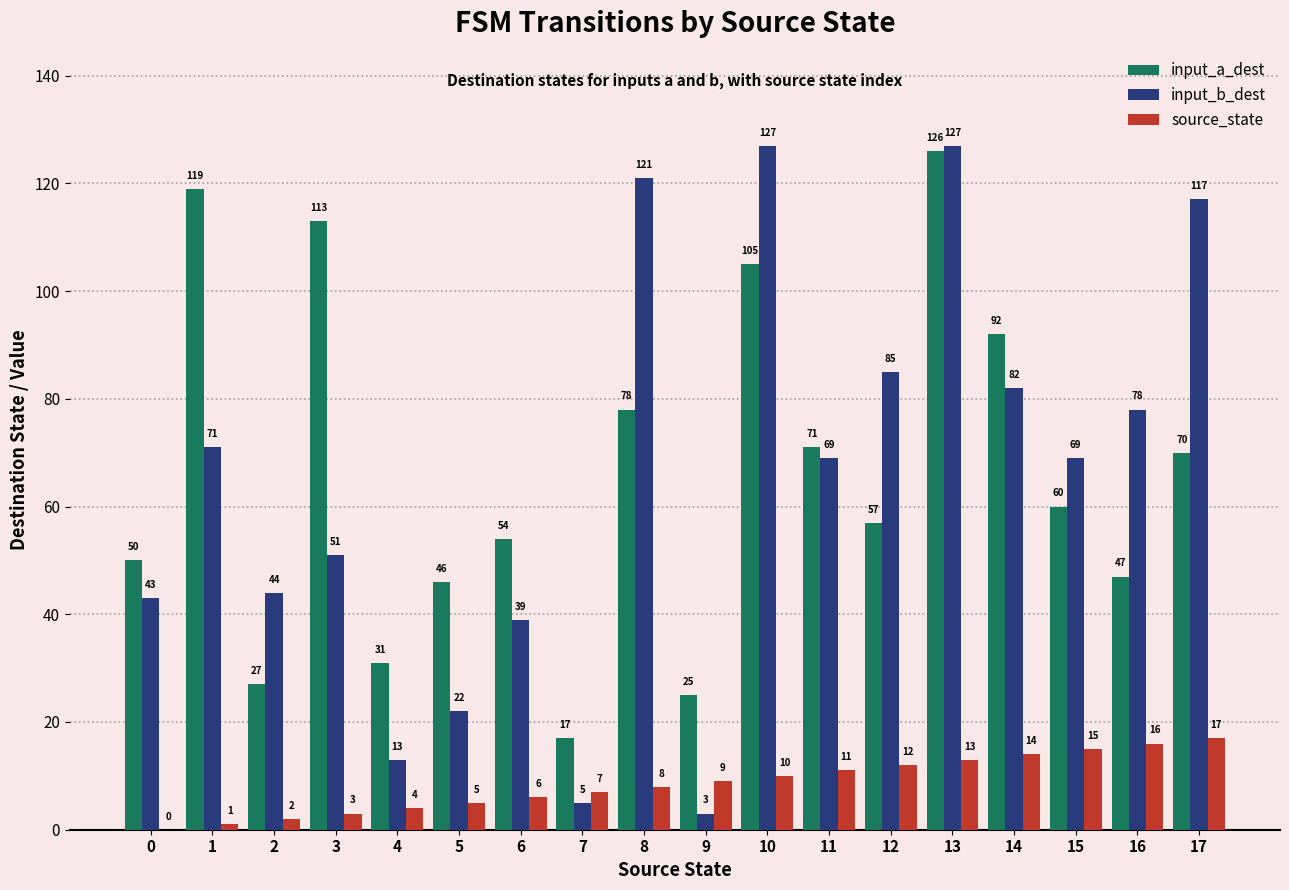

The value of input_b_dest at 10 is 227. True or false?

False